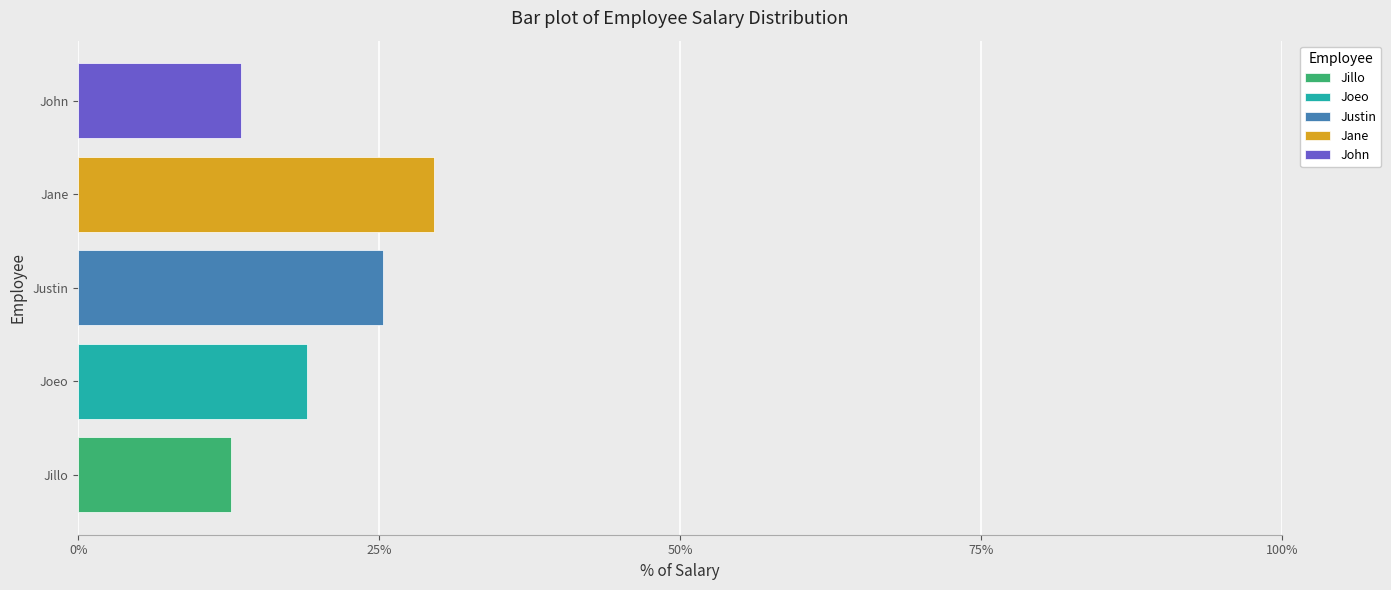

What are all the series names shown in the legend?

Jillo, Joeo, Justin, Jane, John